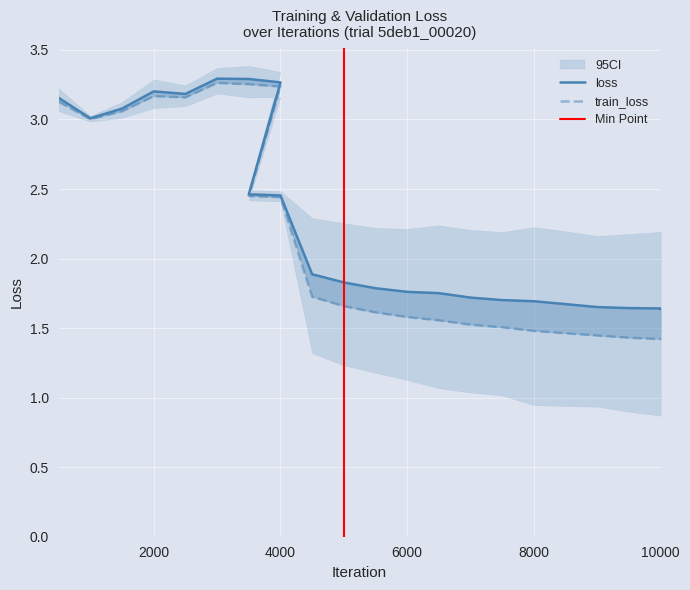

List the series in order of their overall mean, lowest first.

train_loss, loss